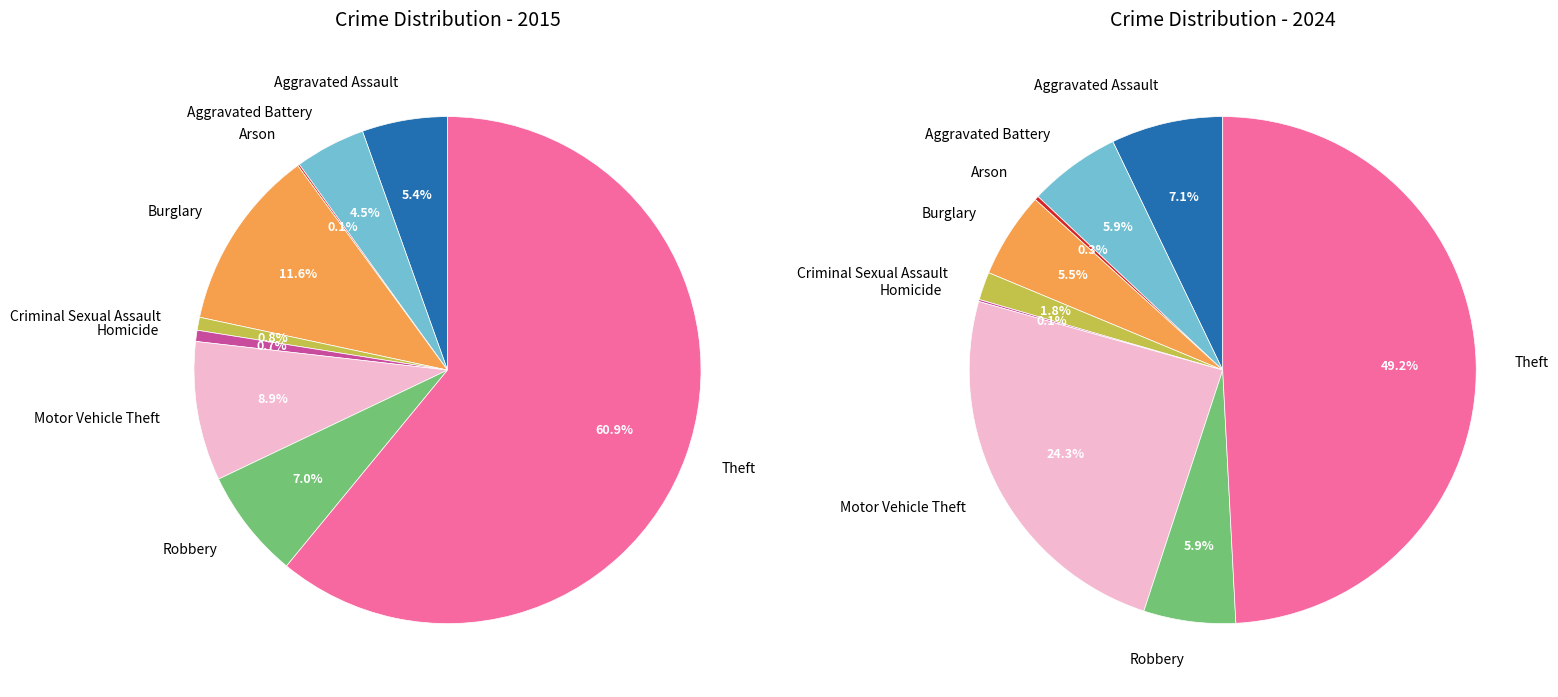

The Arson slice represents 11% of the pie. True or false?

False